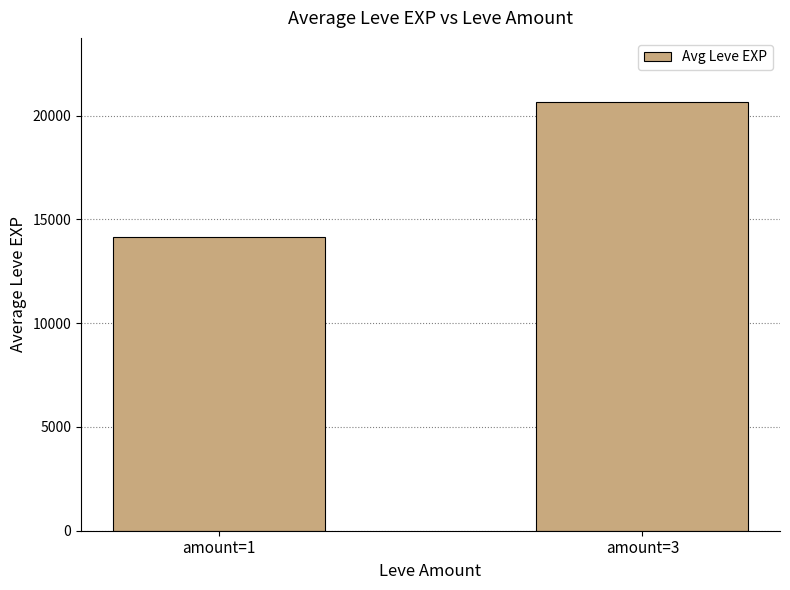

What is the difference between the maximum and minimum values?

6484.8